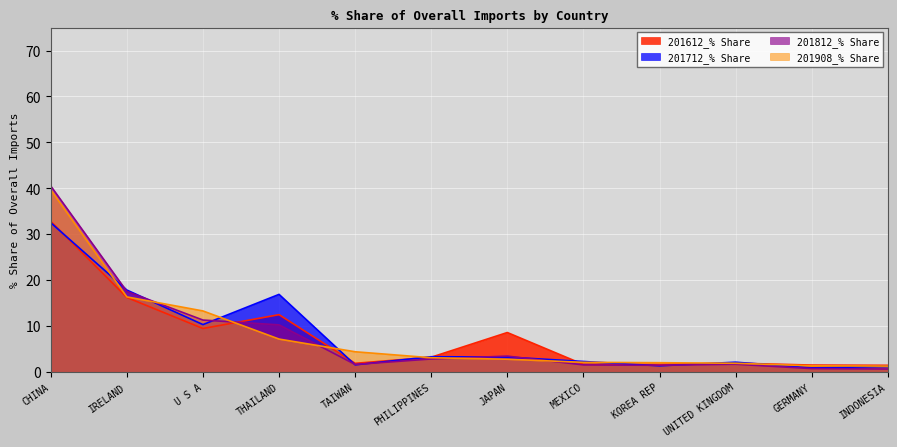

What is the difference between the second highest and minimum values in the 201712_% Share series?

16.9